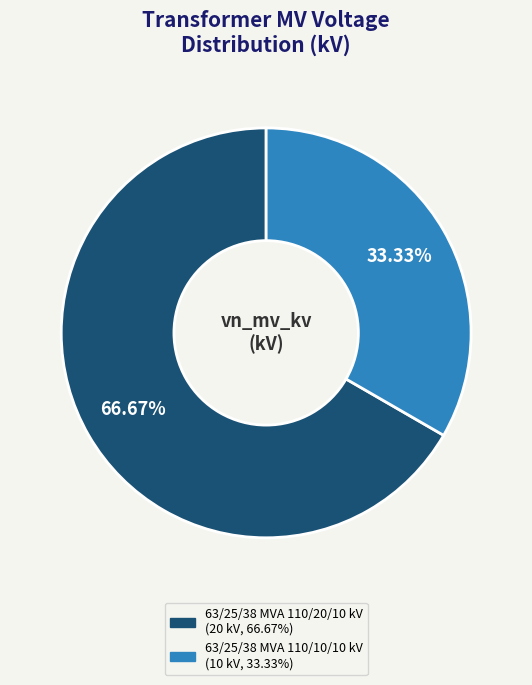

Combined, what portion of the pie is 63/25/38 MVA 110/10/10 kV and 63/25/38 MVA 110/20/10 kV?

100.0%